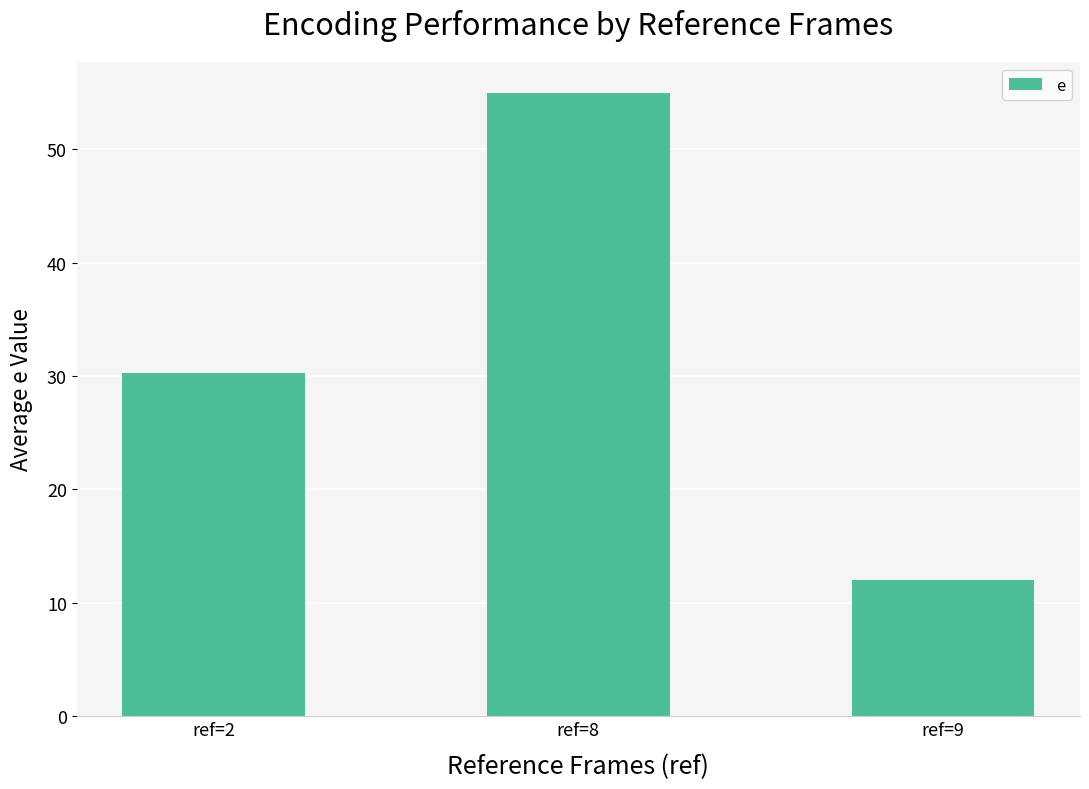

What is the difference between the second highest and minimum values?

18.2